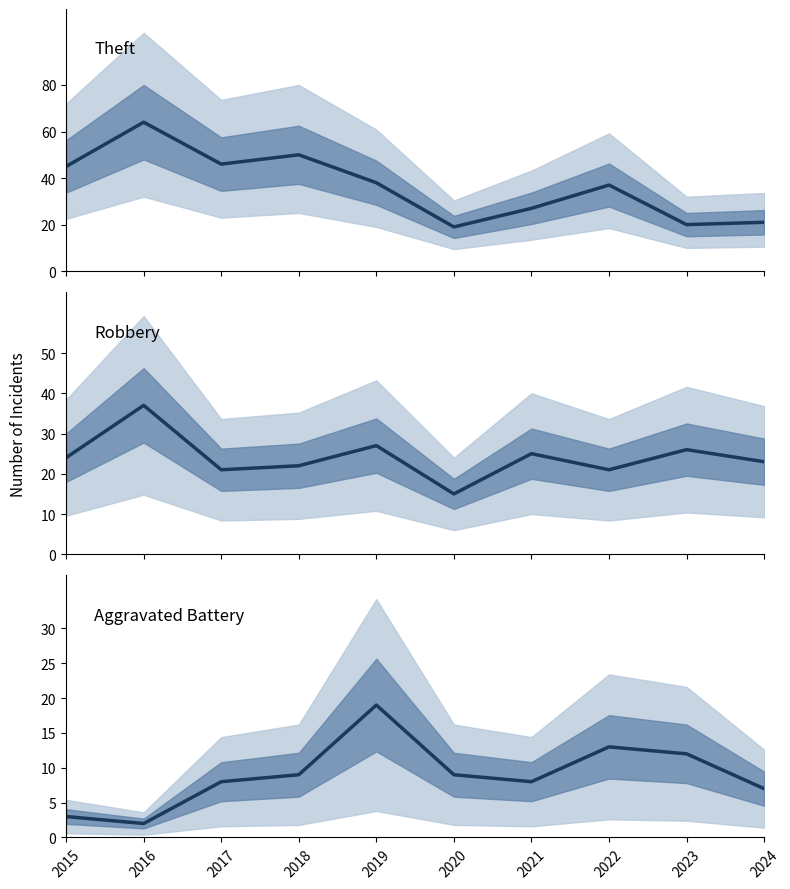

What value does the Robbery series have at 2024, to the nearest 10?

20